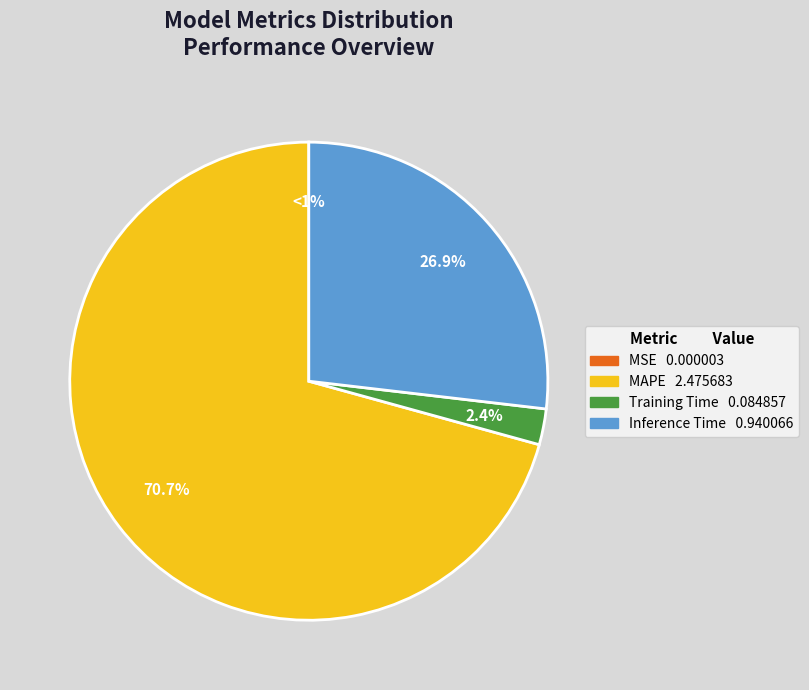

Combined, do MSE and MAPE account for over 50%?

Yes